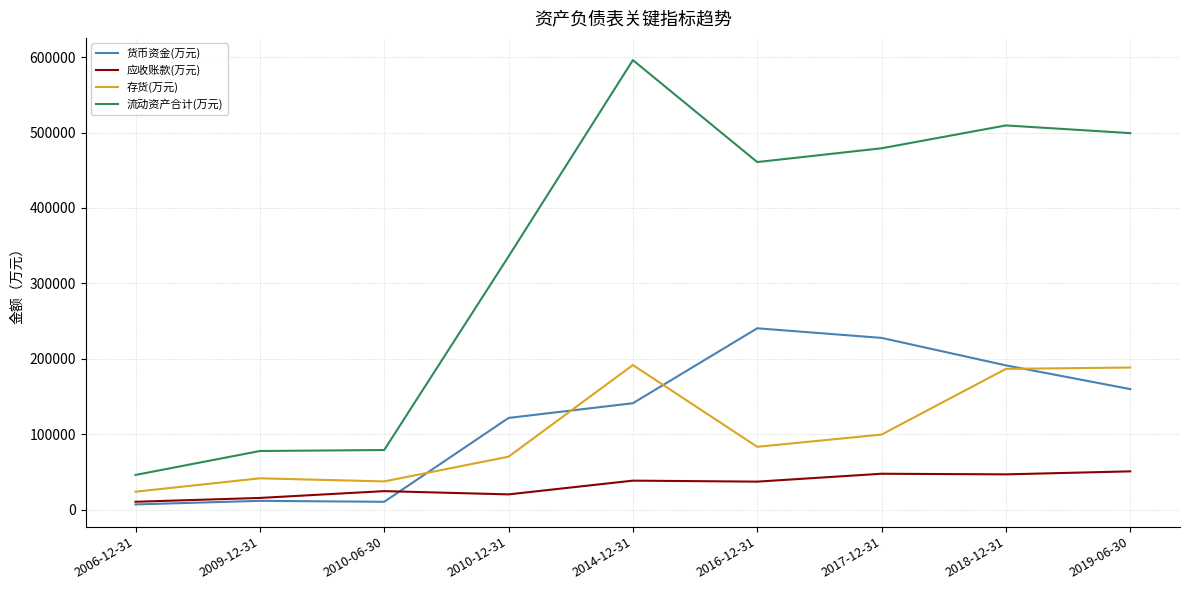

Rank the series at 2010-12-31 from highest to lowest value.

流动资产合计(万元), 货币资金(万元), 存货(万元), 应收账款(万元)